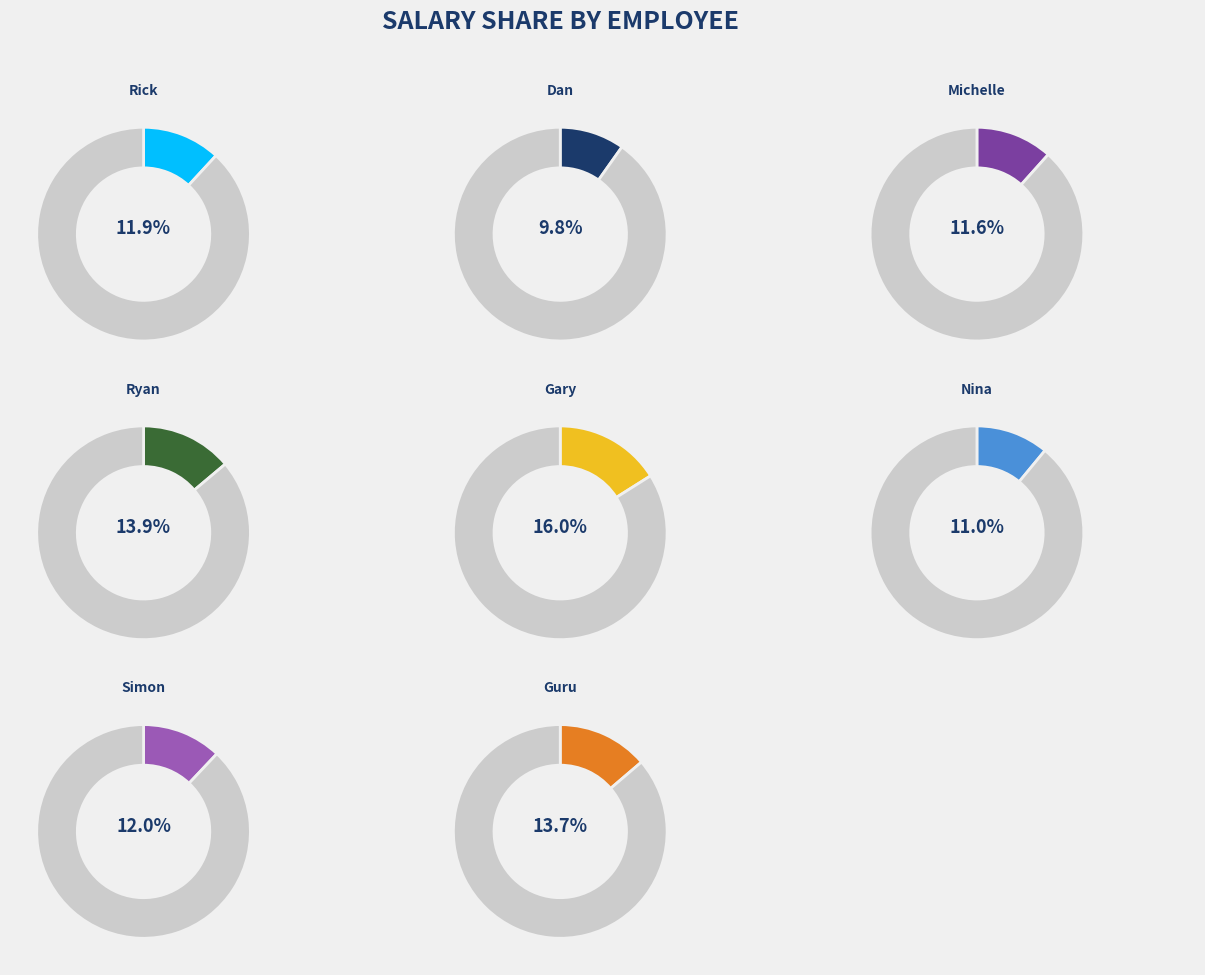

To the nearest percent, what portion does Nina represent?

11%